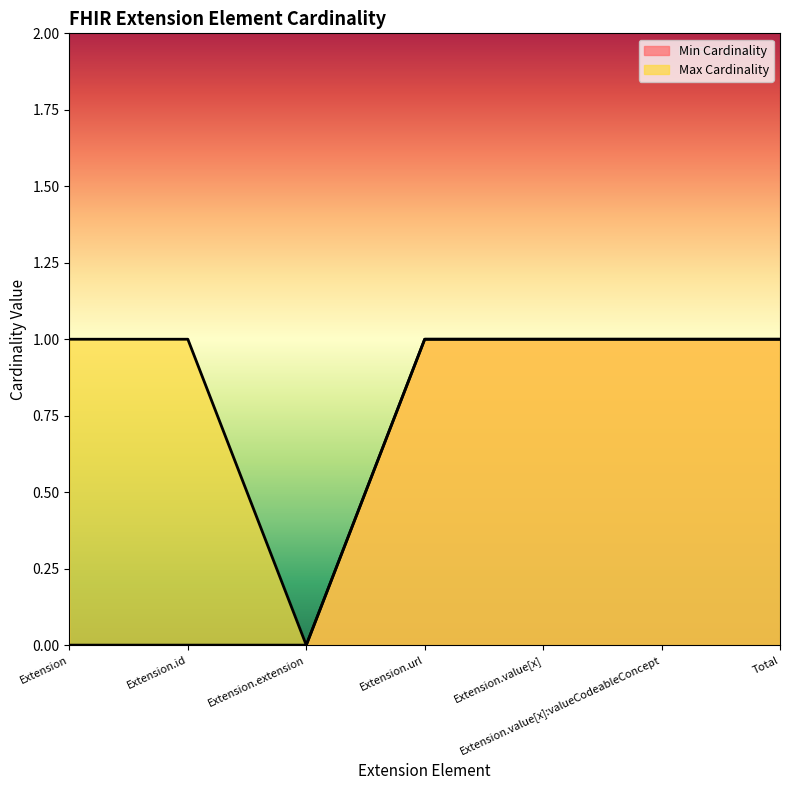

Where is the first local minimum for Max Cardinality?

Extension.extension